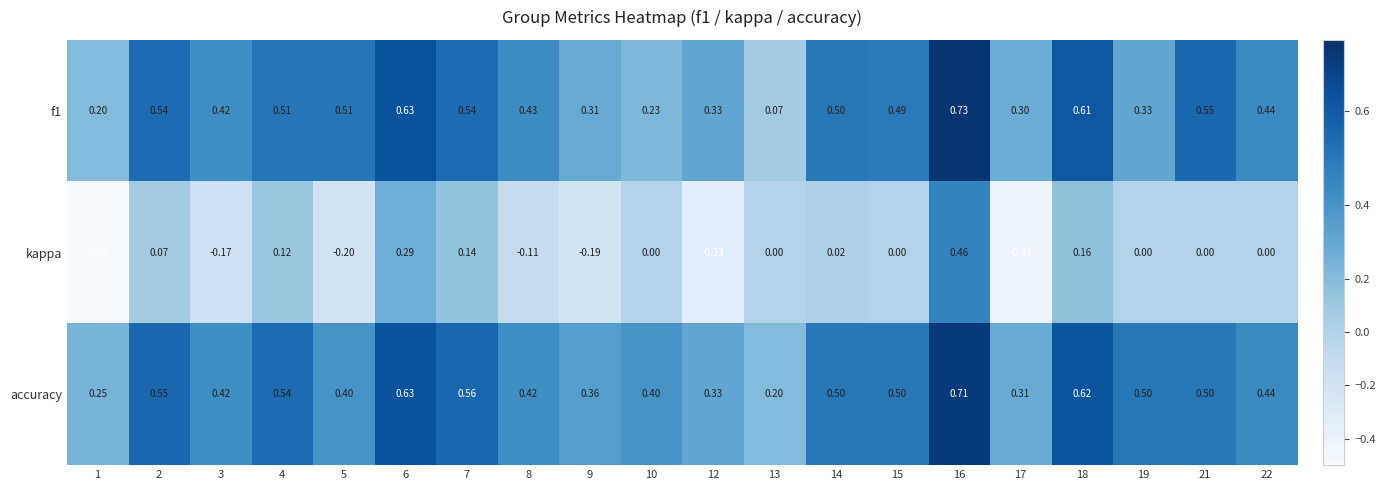

Which series has the largest total across all categories?

accuracy